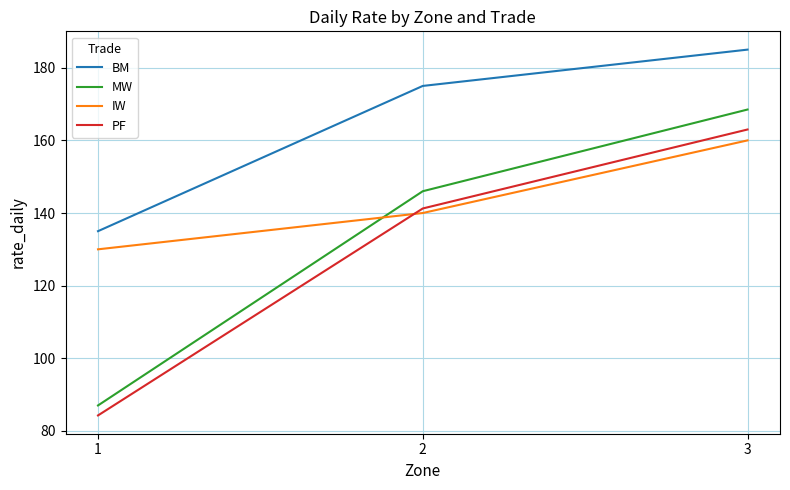

What is the difference between the IW values at 1 and 2?

10.0